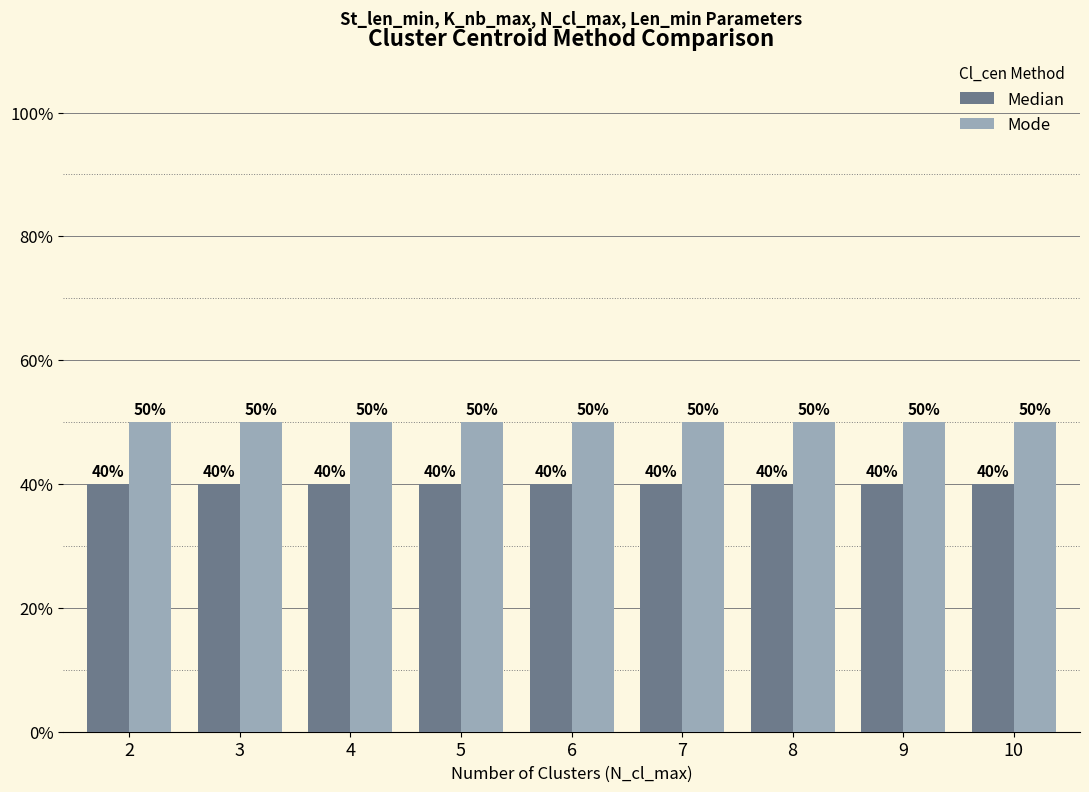

At how many categories does at least one series exceed 43?

9